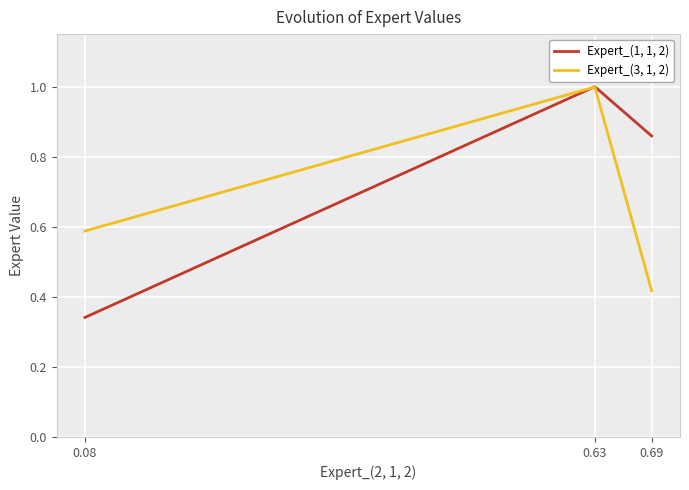

What is the maximum value shown in the chart?

1.0